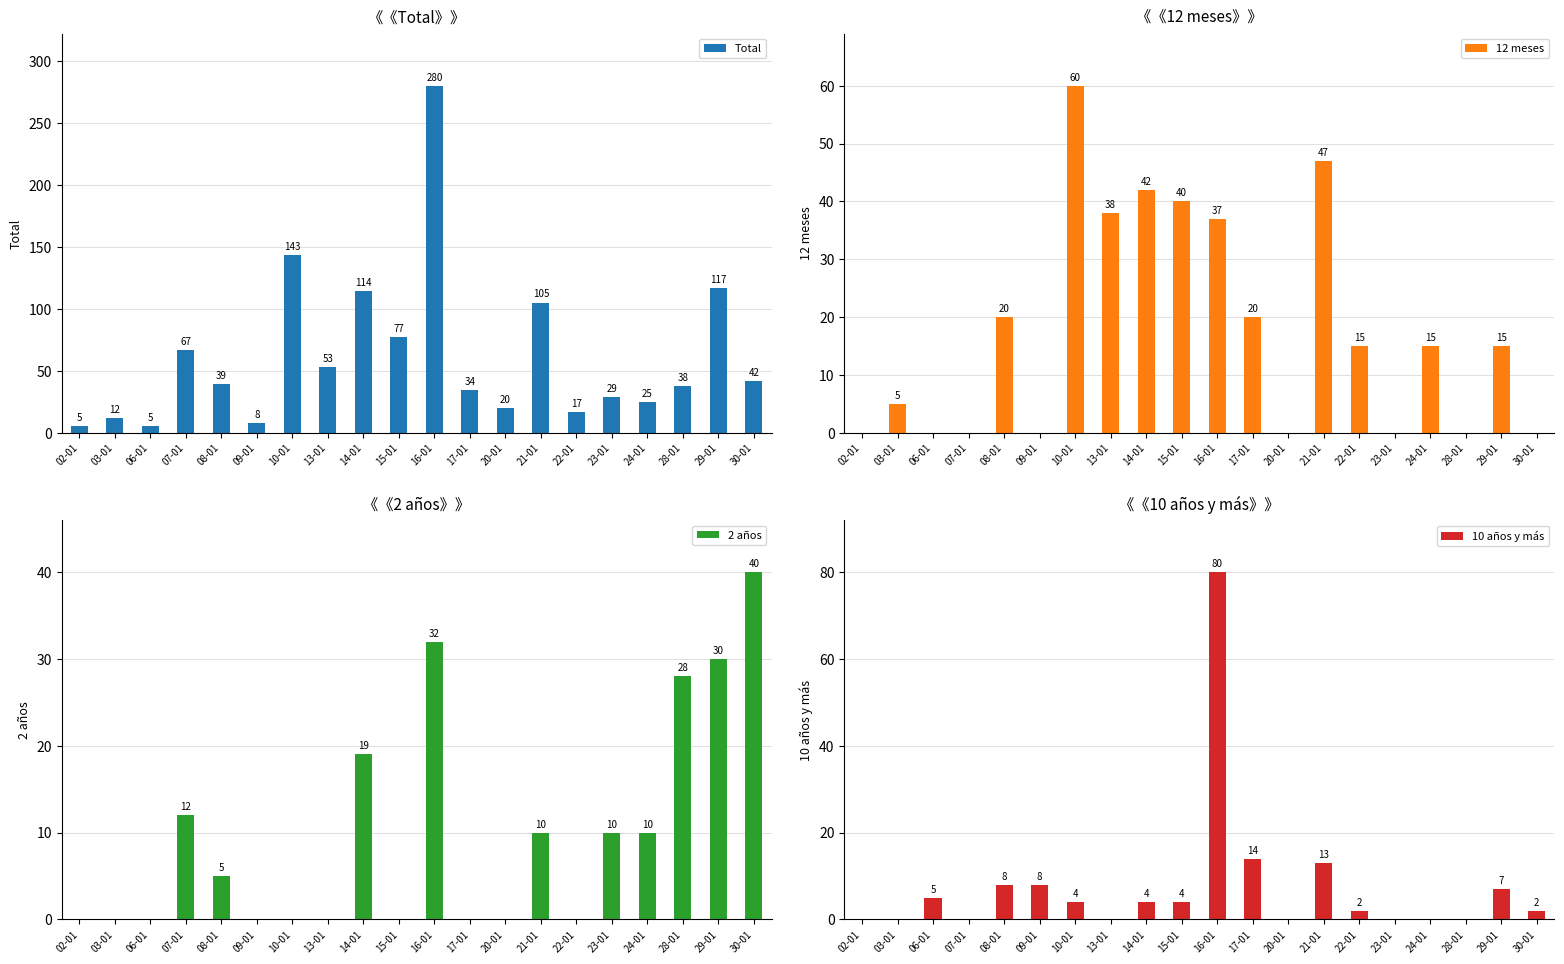

Does the chart contain any negative values?

No